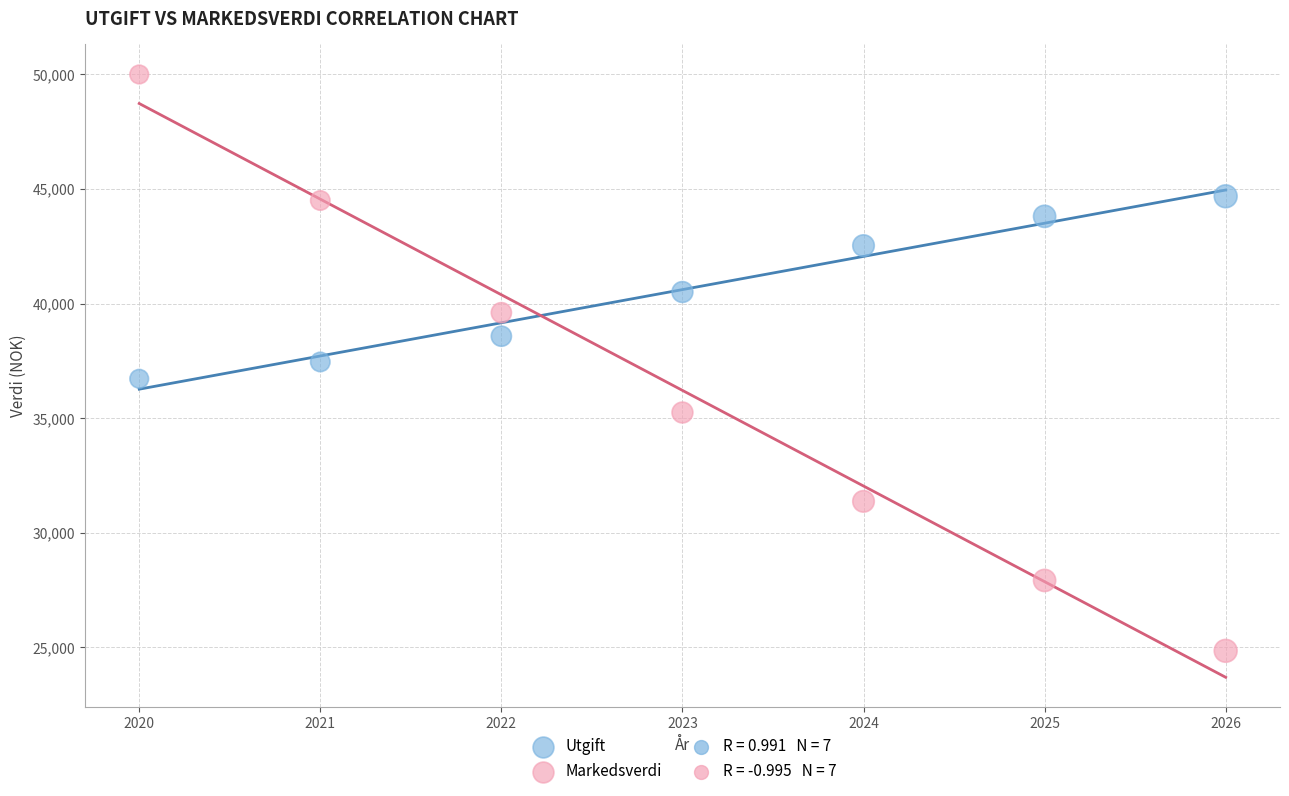

Which series contains the lowest Y value?

Markedsverdi